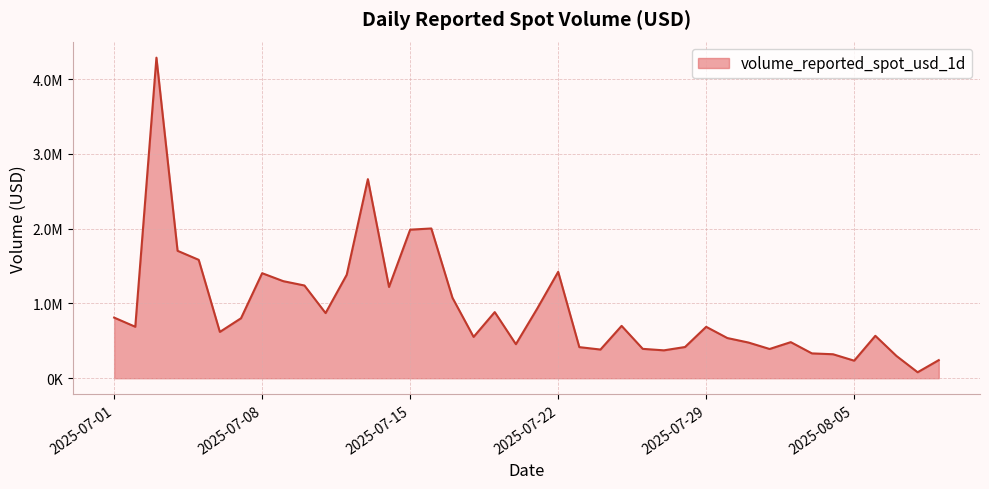

Is this an area chart (filled region under the line)?

Yes